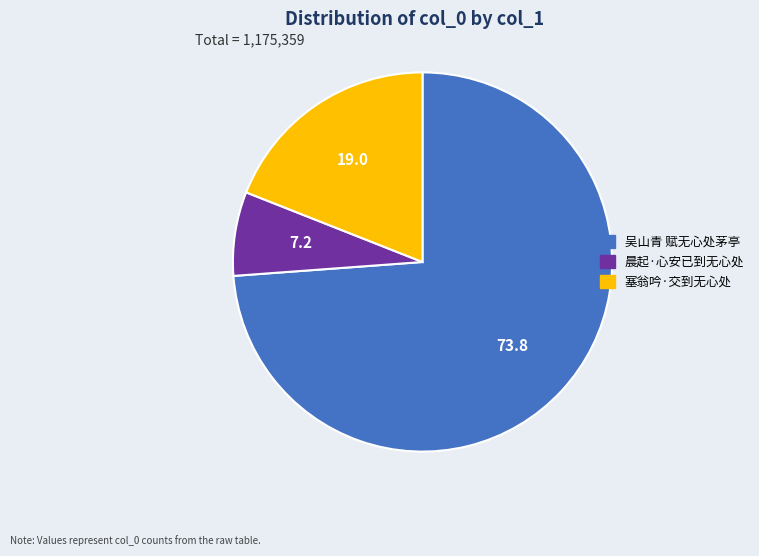

Rank the categories by value from highest to lowest.

吴山青 赋无心处茅亭, 塞翁吟·交到无心处, 晨起·心安已到无心处